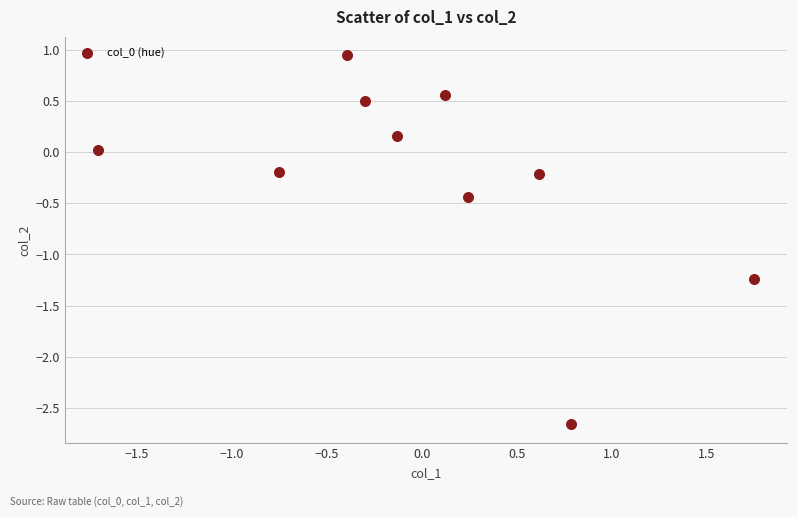

What is the range of X values (max minus min)?

3.5